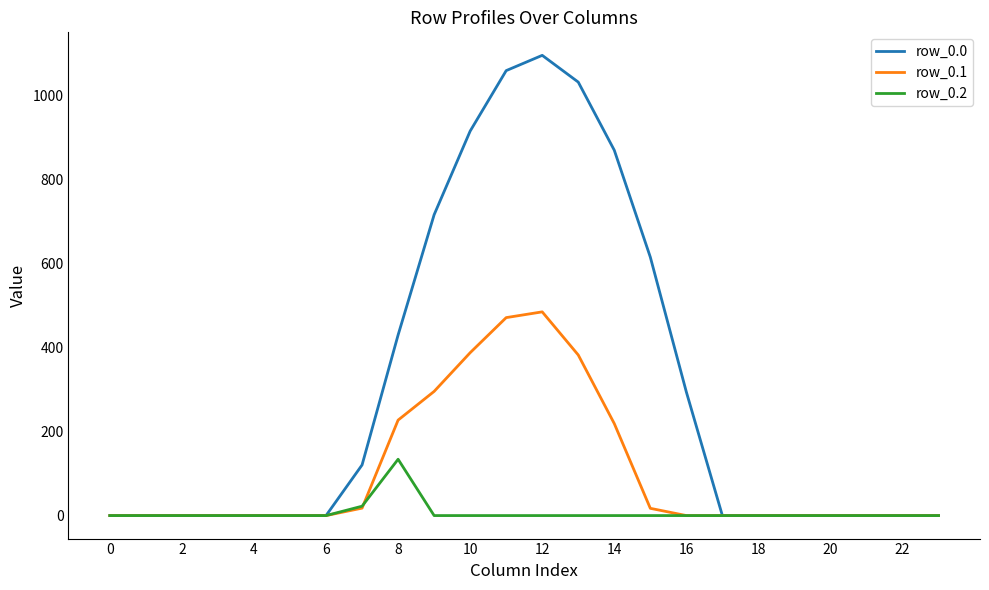

Which series has the largest total across all categories?

row_0.0